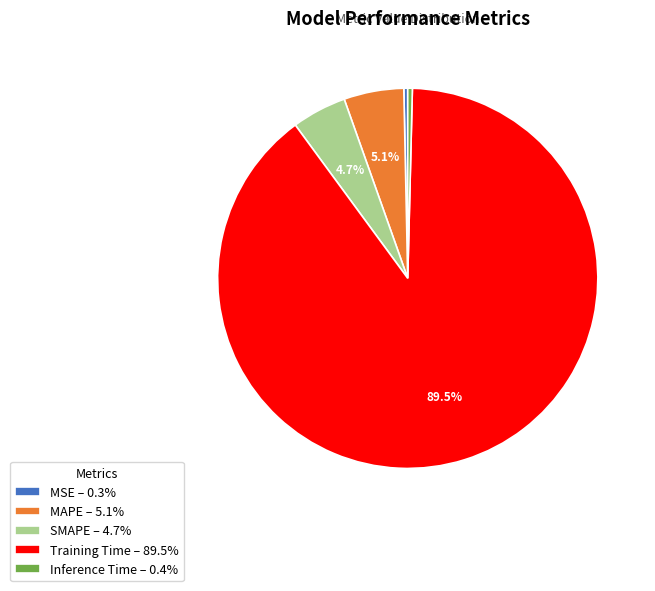

What portion of the pie excludes MAPE – 5.1%?

94.9%